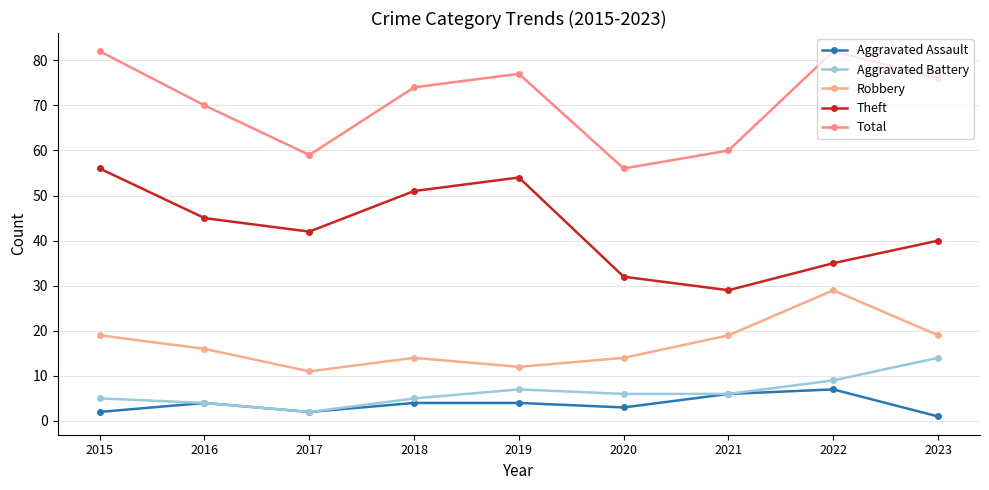

What is the average value of the Aggravated Assault series?

4